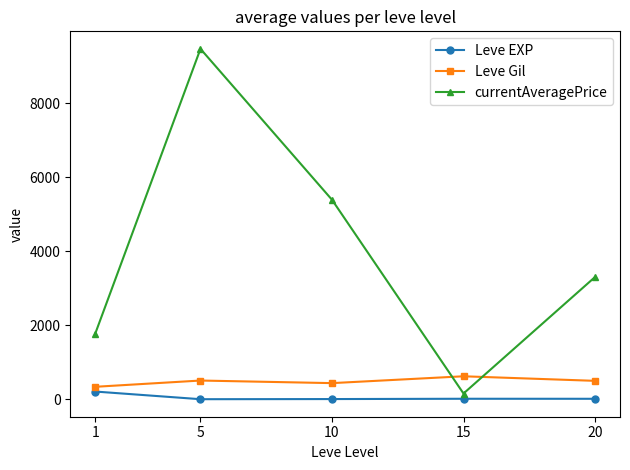

Which series has the largest range (max minus min)?

currentAveragePrice